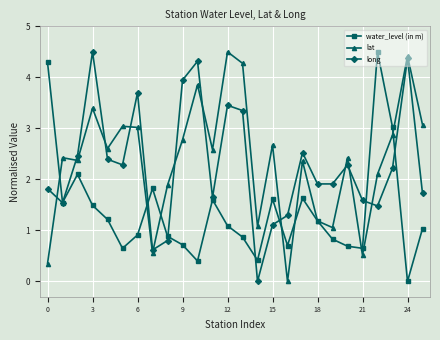

True or false: water_level (in m) has more than 1 interior local peaks.

True